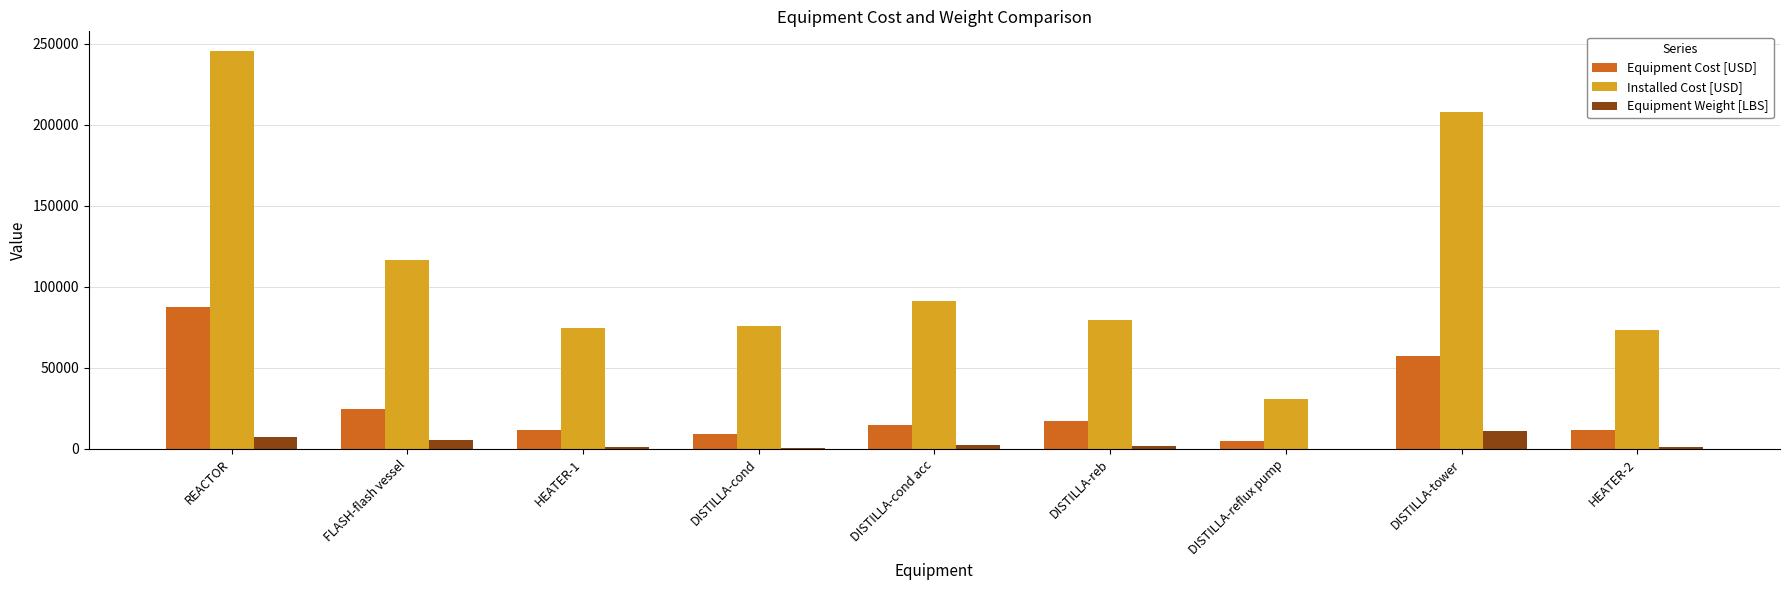

Is the value of Installed Cost [USD] at DISTILLA-reb greater than the value of Equipment Weight [LBS] at HEATER-2?

Yes